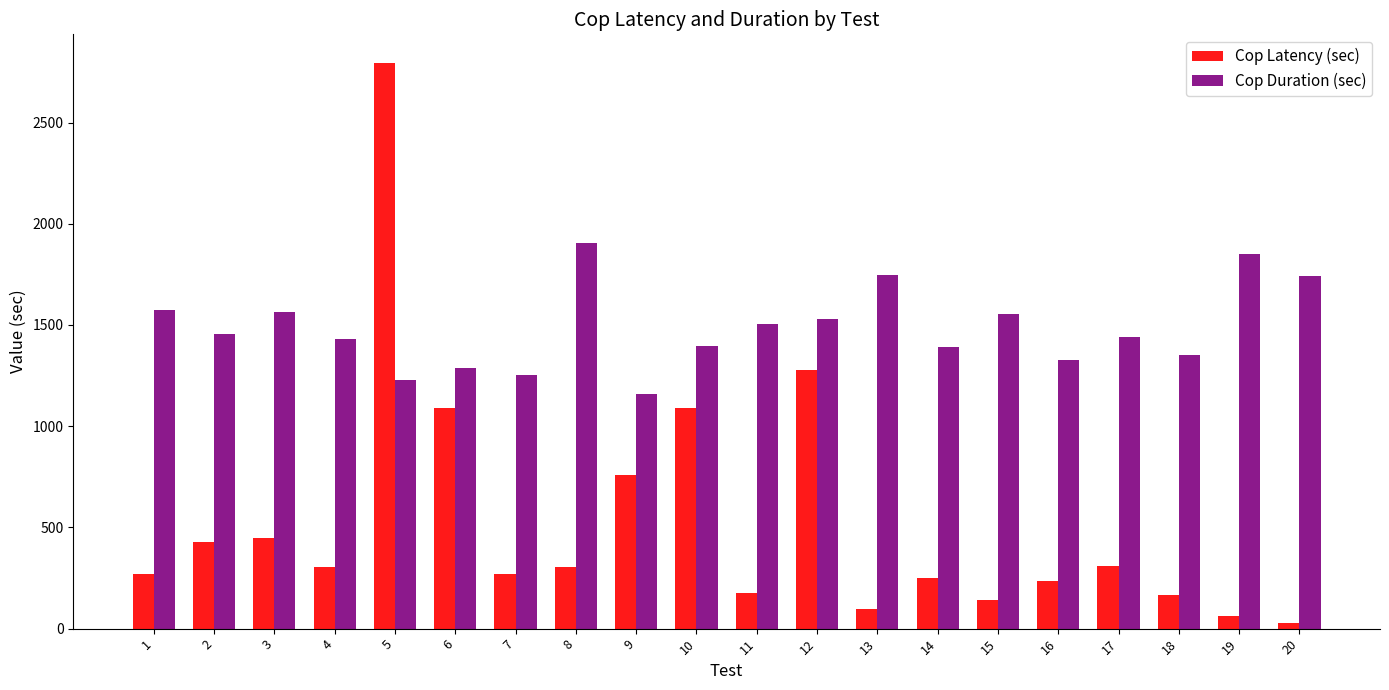

Which category has the highest value across all series?

5